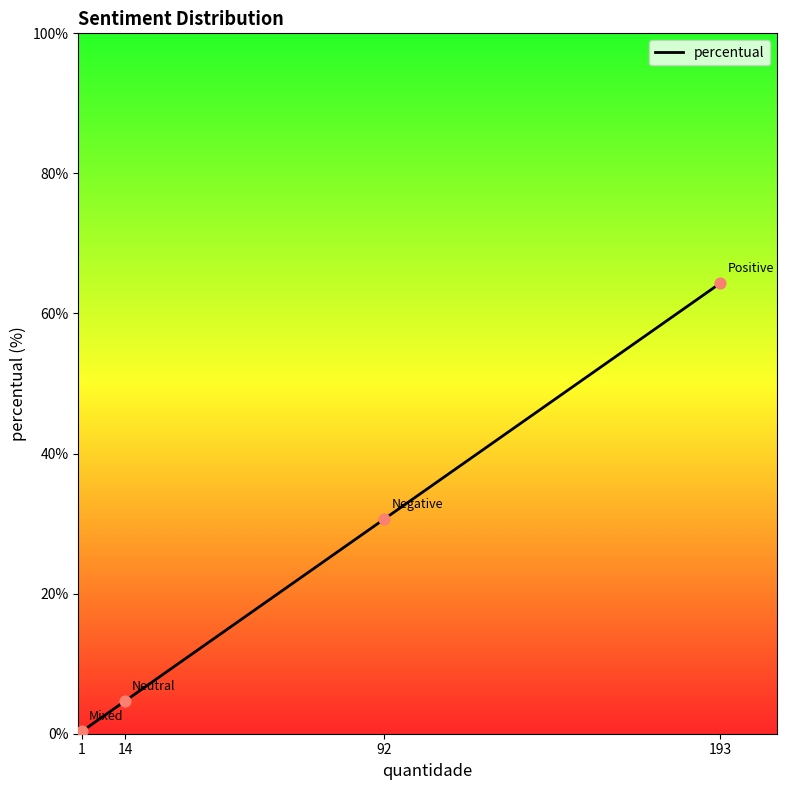

What is the change in value from Negative to Mixed?

-30.3